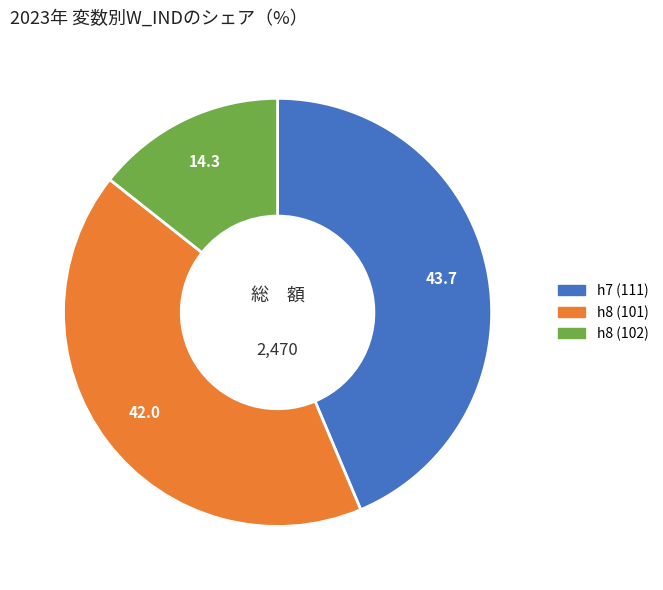

Does any single category account for the majority?

No